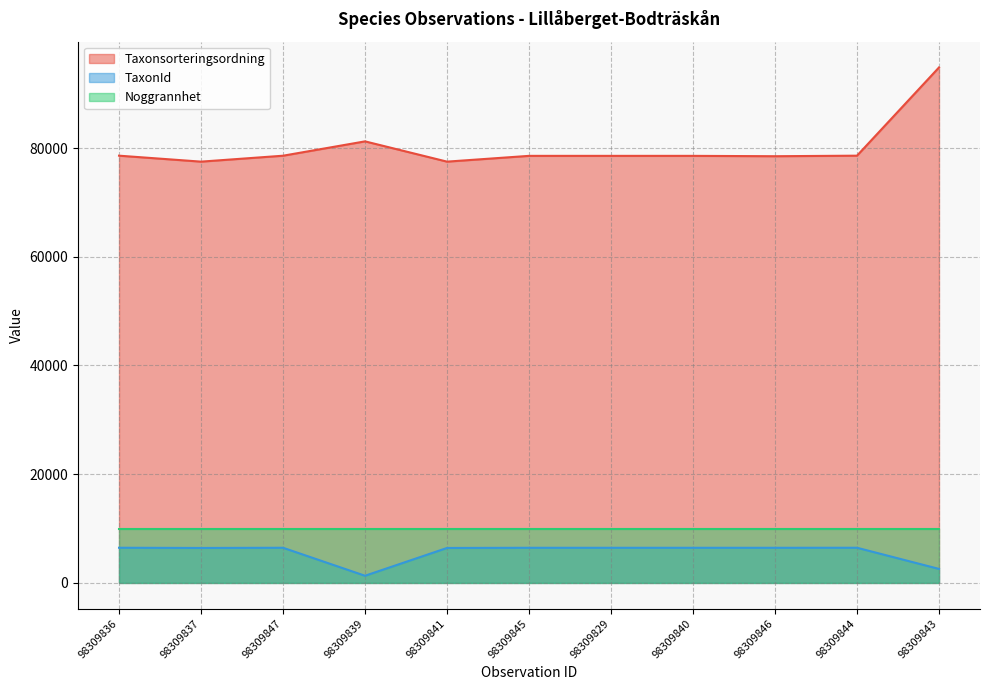

What is the sum of the TaxonId values at 98309829 and 98309845?

12916